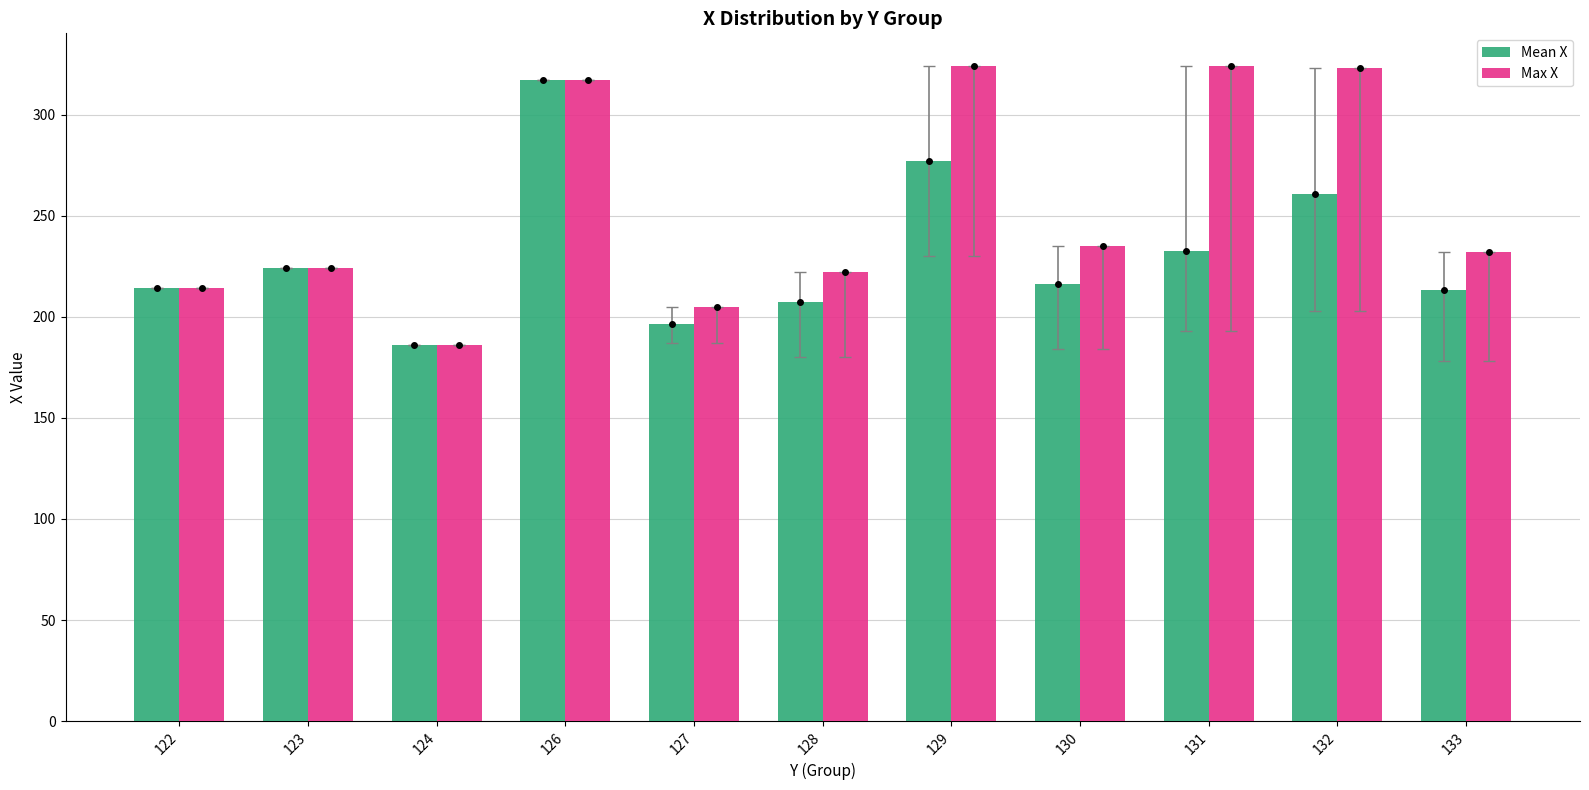

At which label does Mean X reach its minimum?

124